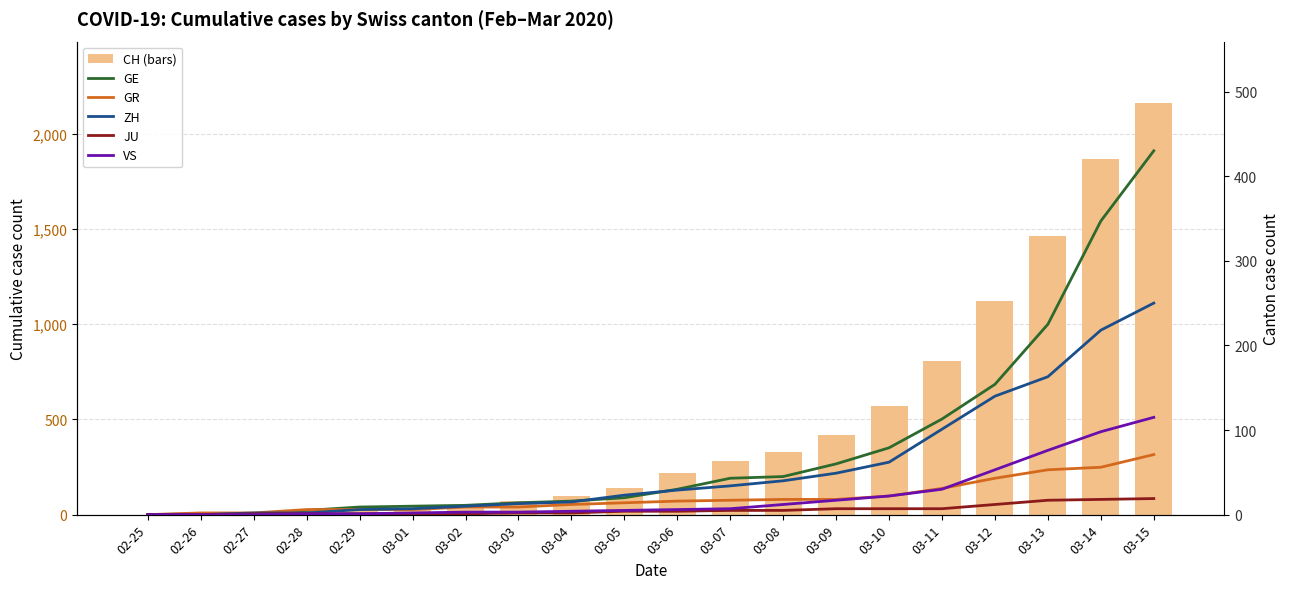

Is the value of GE at 03-01 greater than the value of ZH at 02-28?

Yes